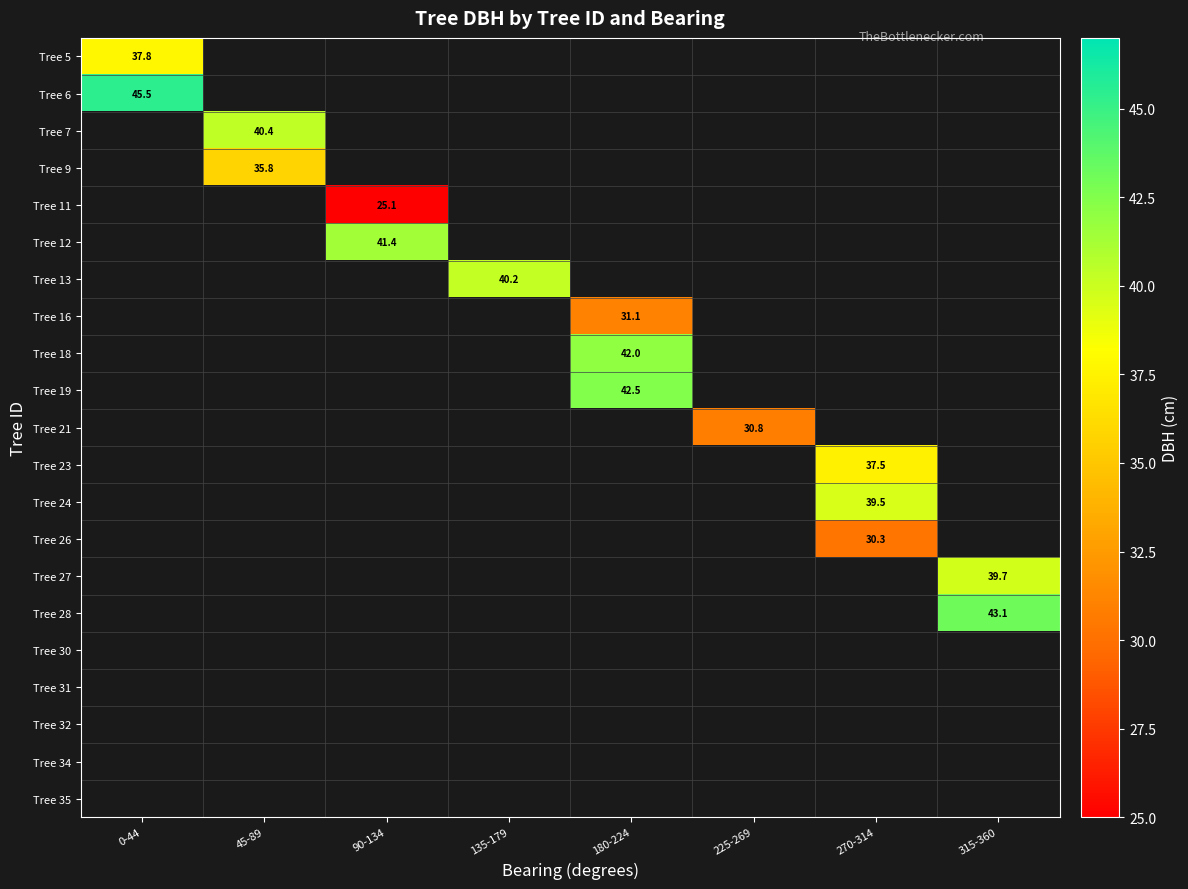

At how many categories does at least one series exceed 29?

8